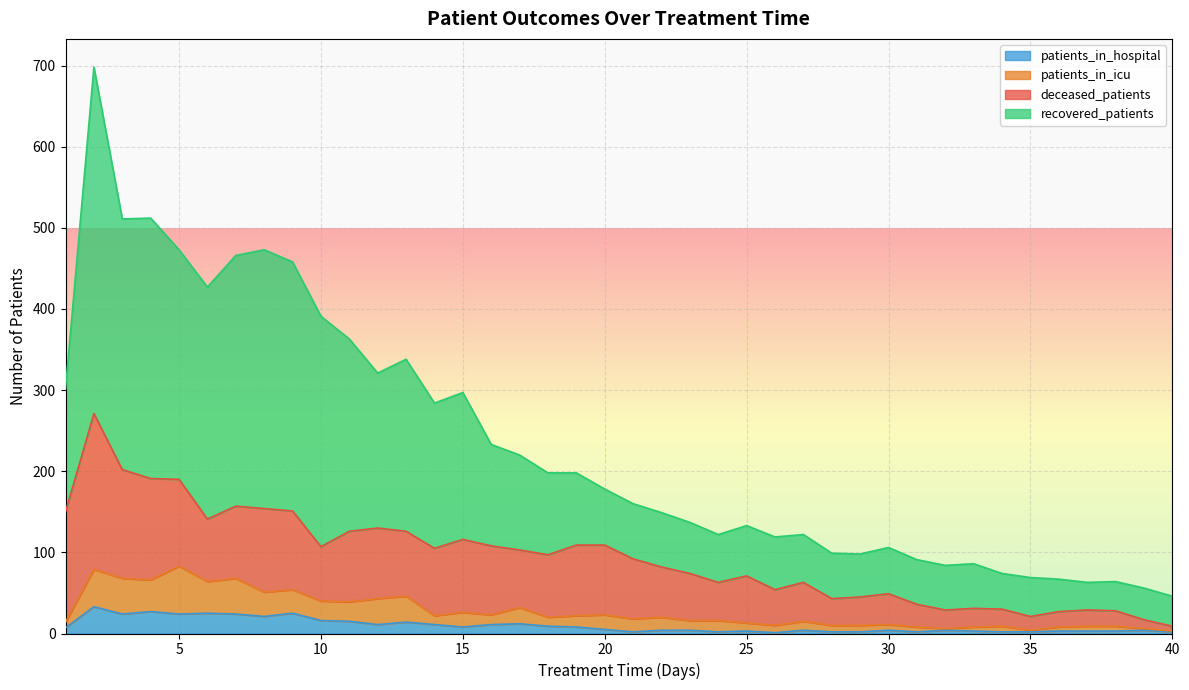

What is the highest value of the patients_in_hospital series?

33